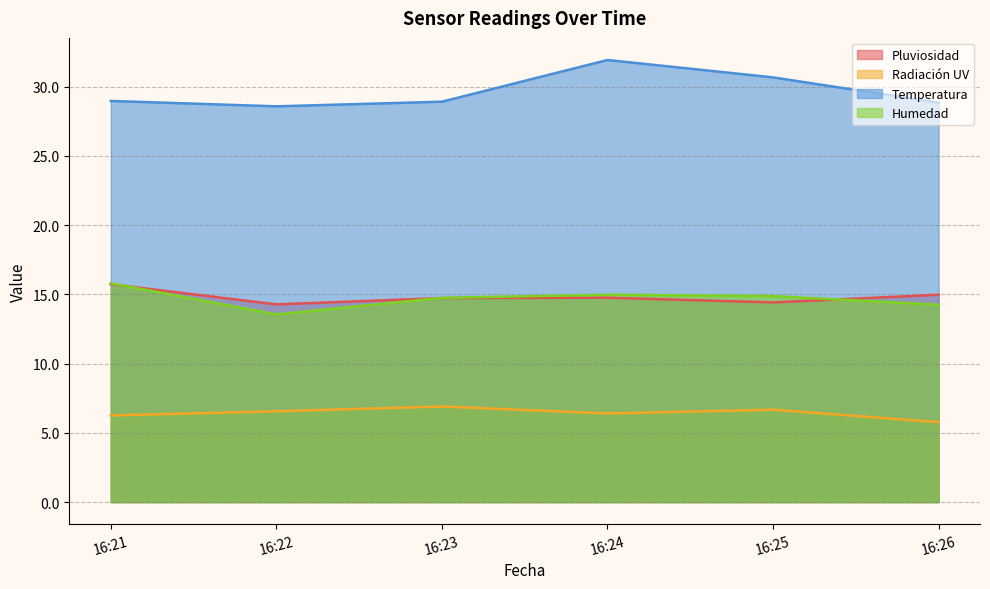

The value of Temperatura at 16:24 is 51.2. True or false?

False